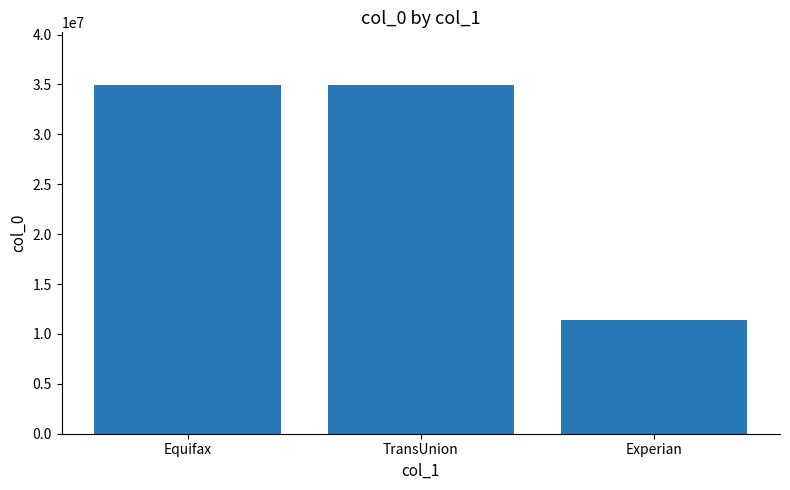

The value at Experian is 18664762. True or false?

False